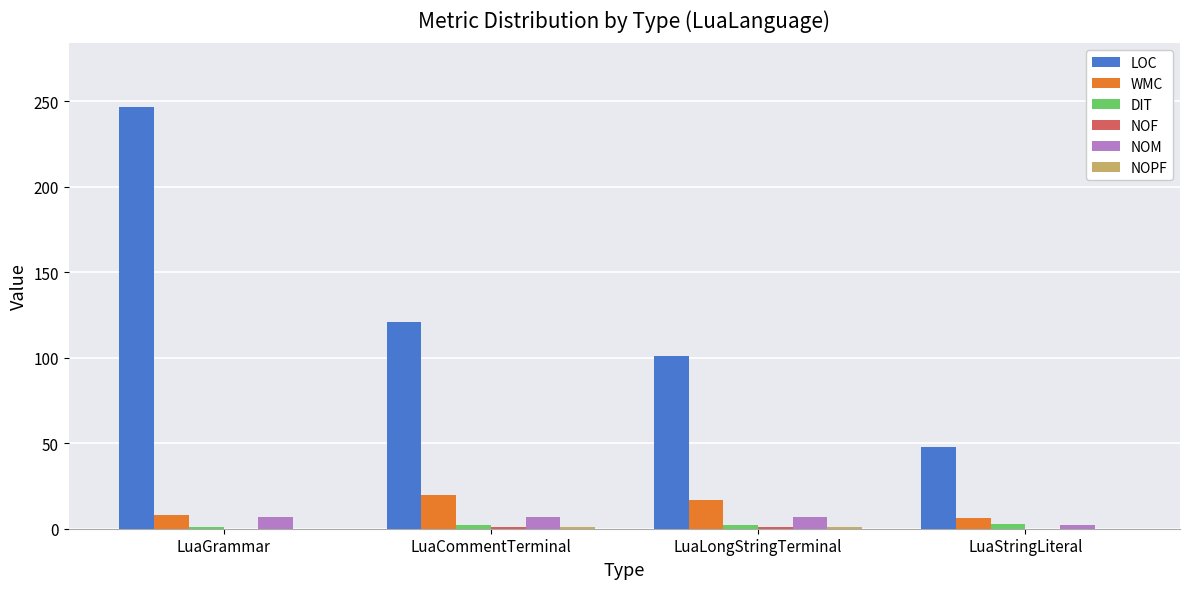

Are the bars horizontal?

No